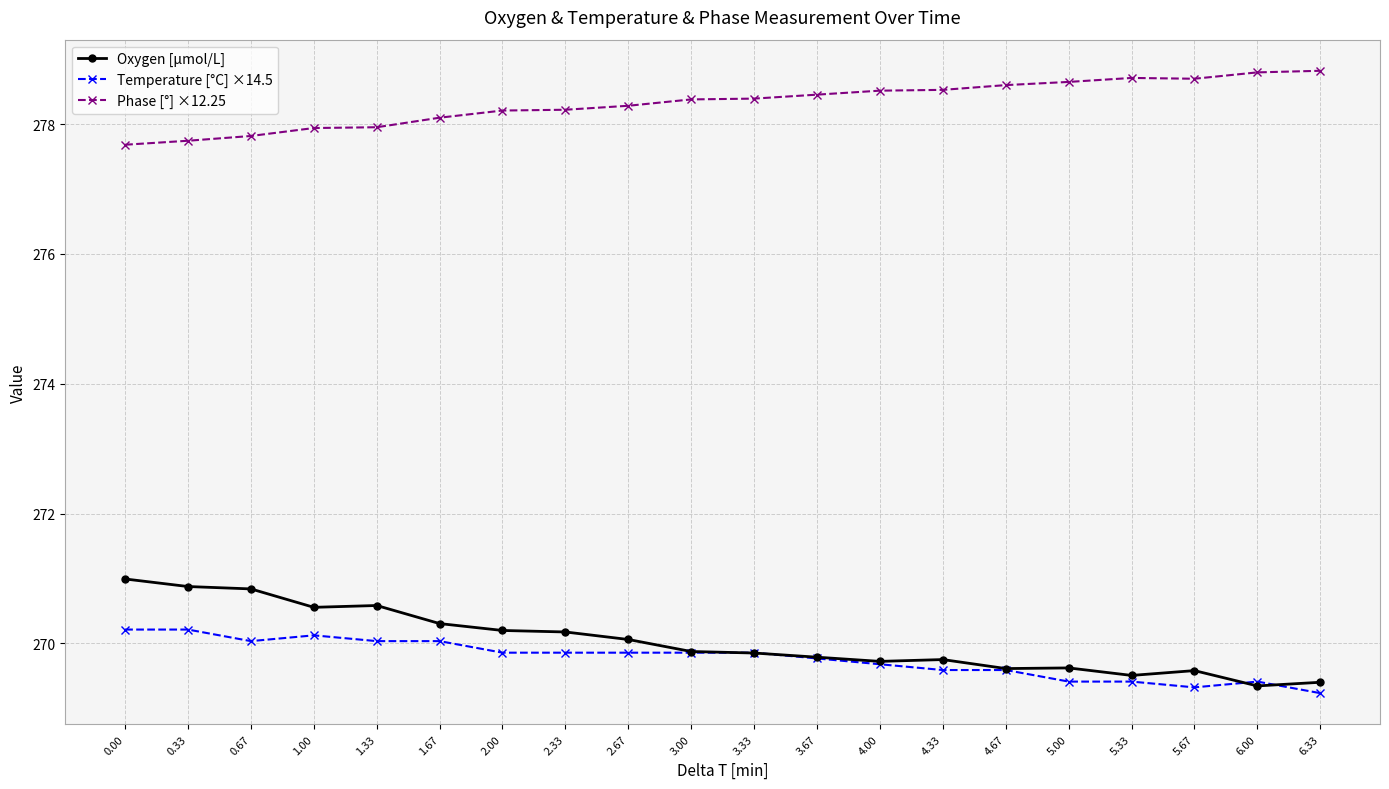

What is the spread (max minus min) of values at 3.33?

8.5